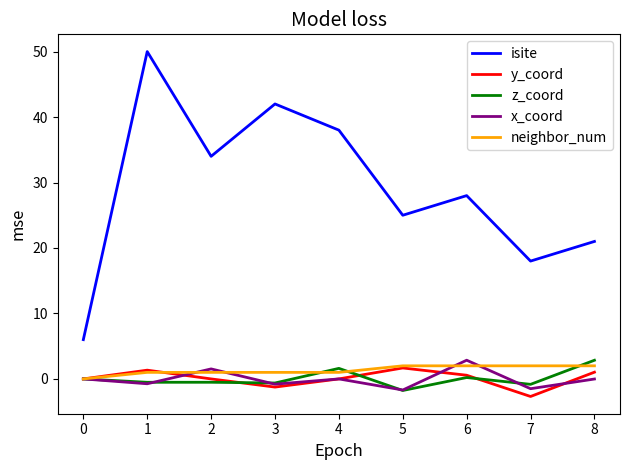

Which series changed the most between 3 and 8?

isite